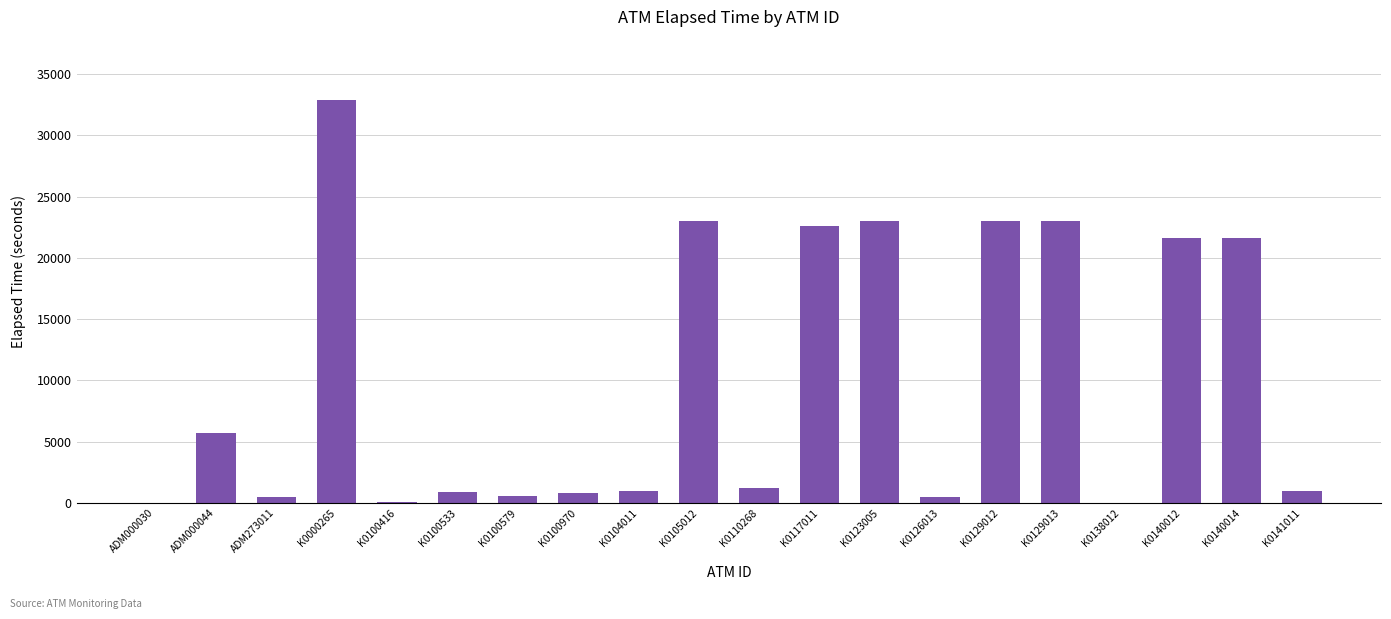

What is the maximum value shown in the chart?

32876